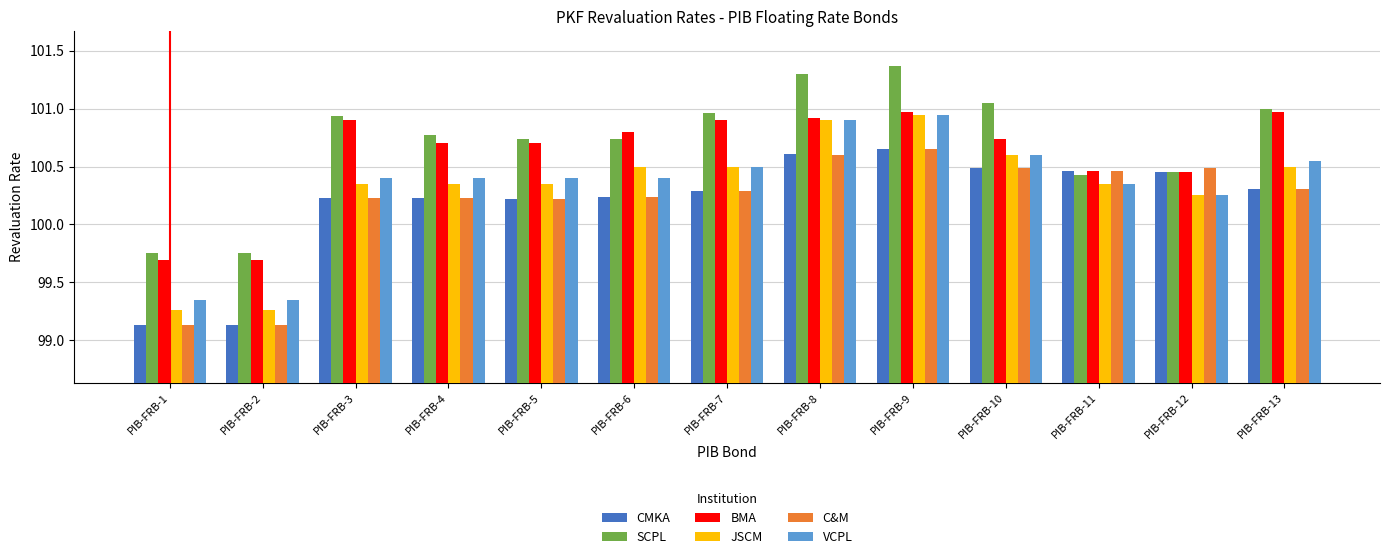

Is it true that BMA equals 47.7 at PIB-FRB-5?

False